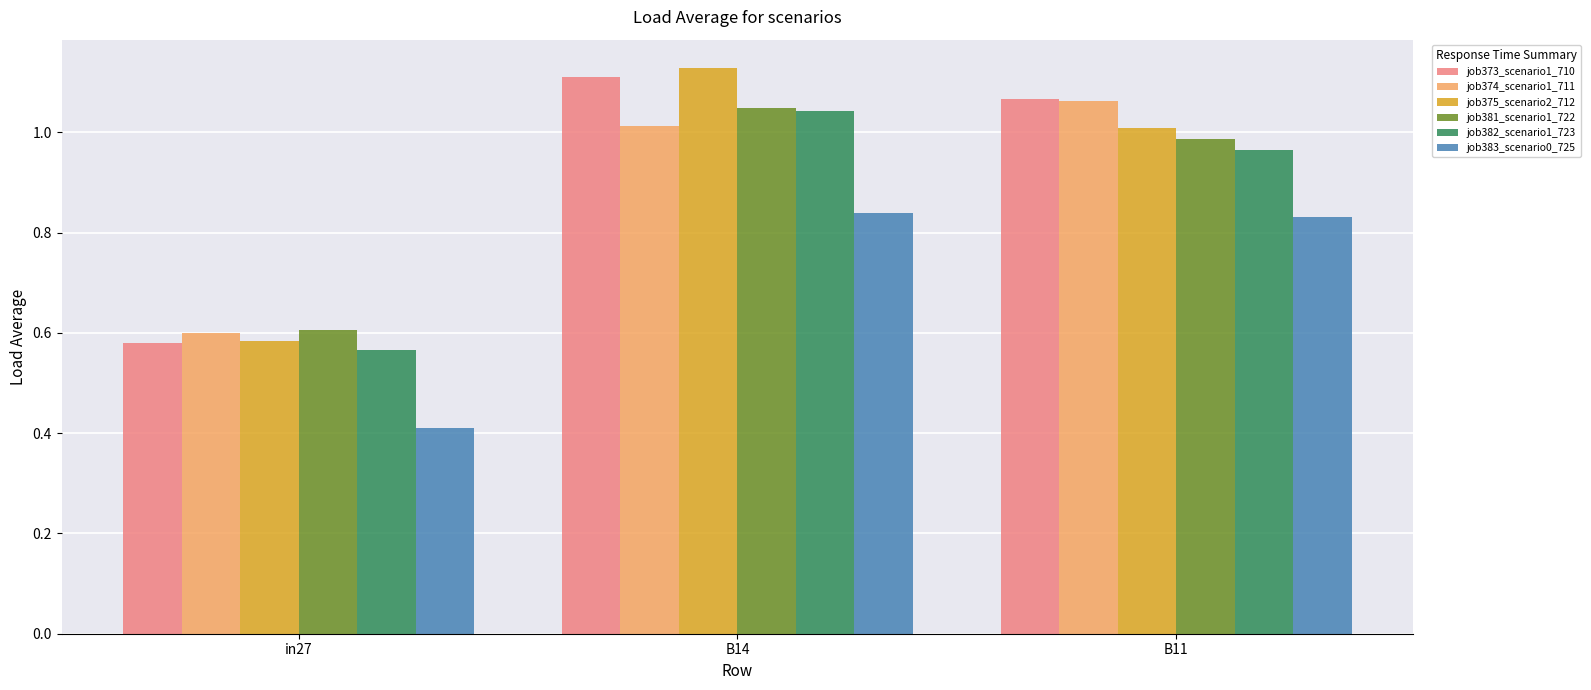

How many data points in job374_scenario1_711 are above 1?

2